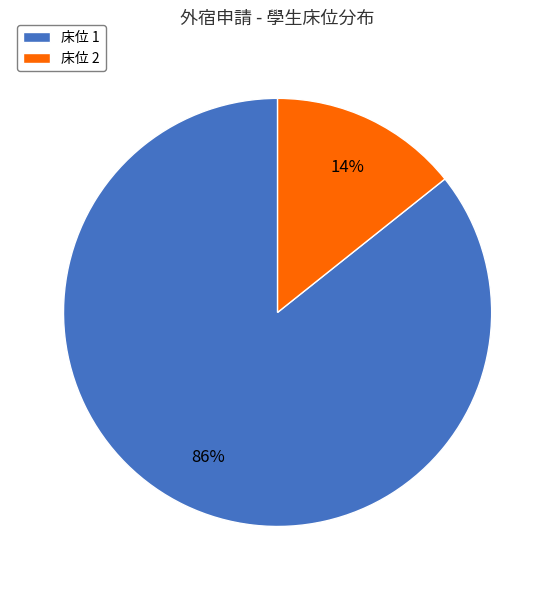

To the nearest percent, what is the combined percentage of 床位 1 and 床位 2?

100%